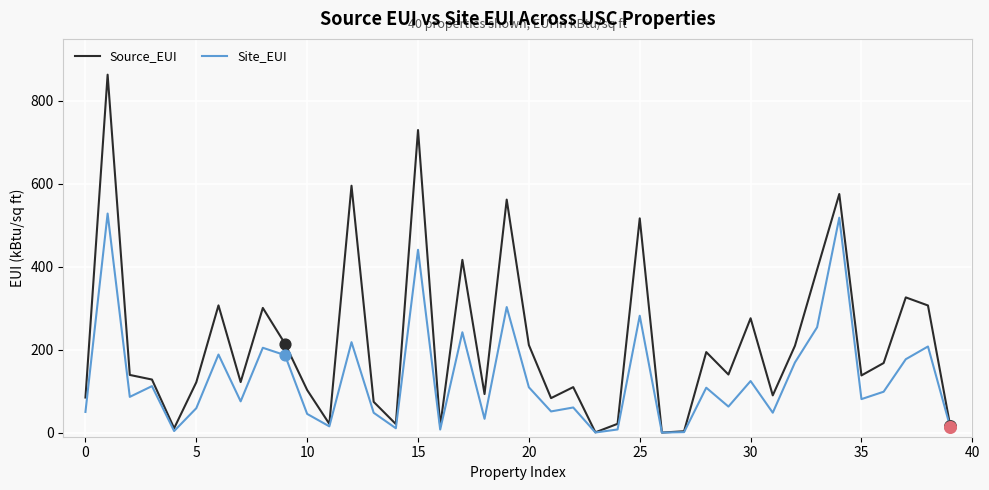

Which series has the largest total across all categories?

Source_EUI